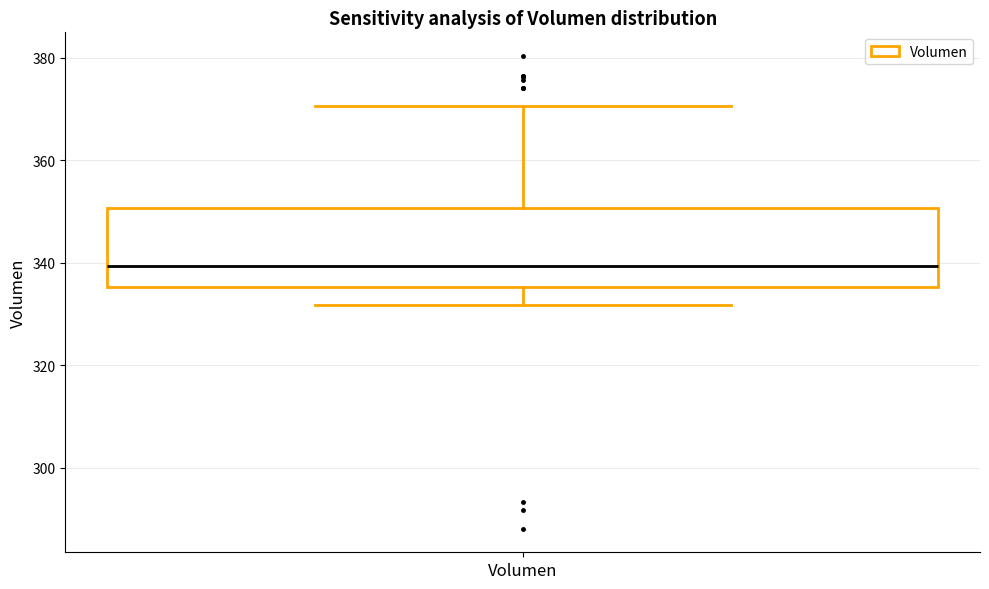

Transcribe this box plot: give where the median line is, the range the box spans, and where the two whiskers end, as read against the y-axis. The values are not printed on the chart, so give them approximately, as read against the axis.

median 340, box 336 to 350, whiskers 332 to 370